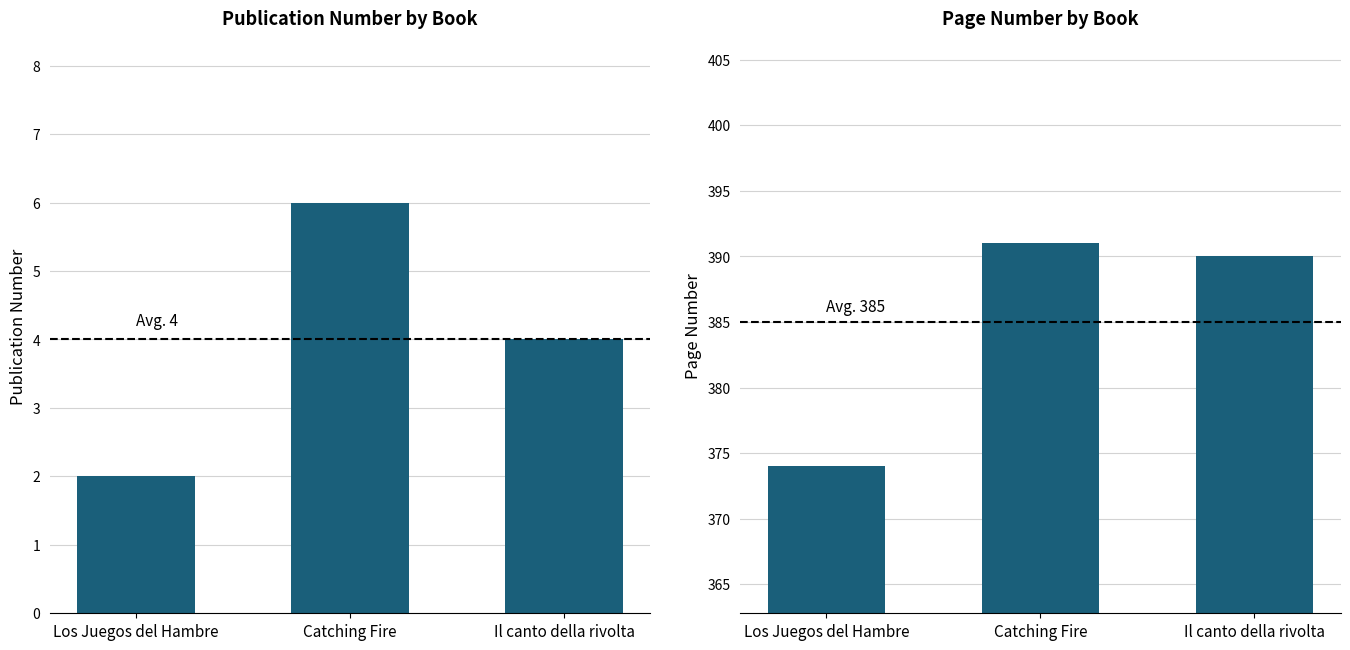

What is the label of the 3rd bar from the right?

Los Juegos del Hambre